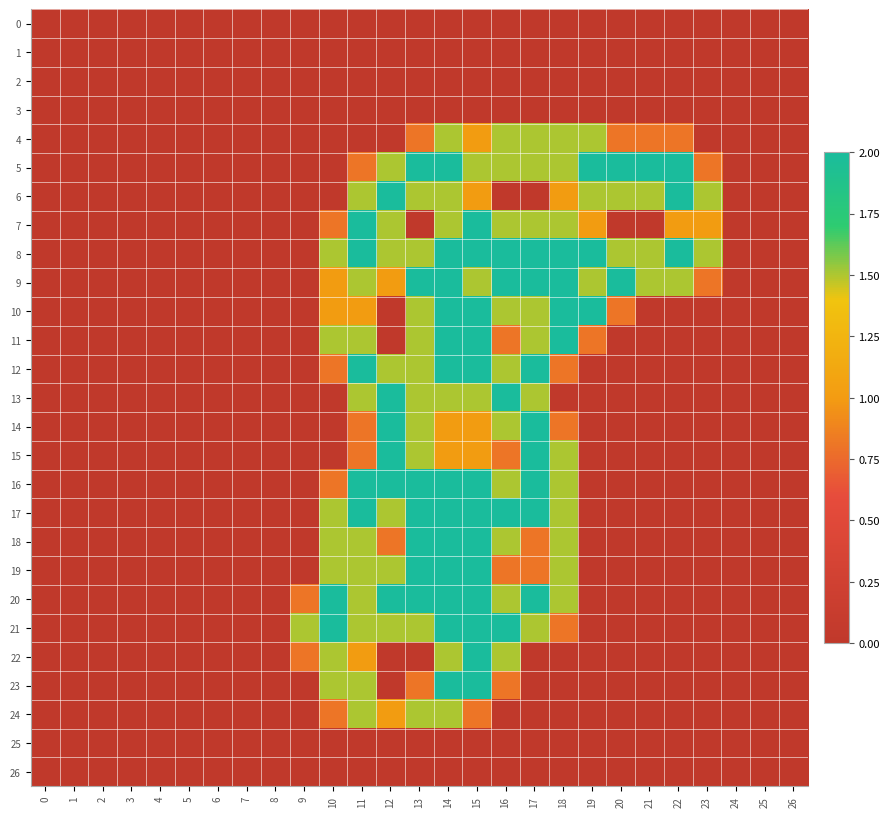

How many series are shown in this chart?

27